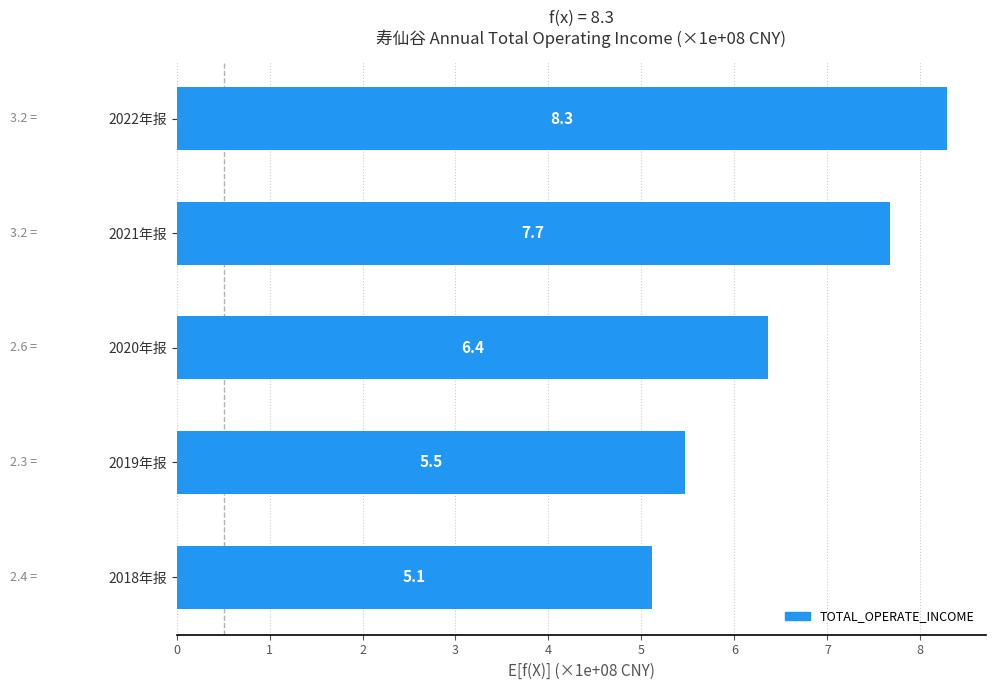

What is the difference between the values at 2021年报 and 2022年报?

0.6